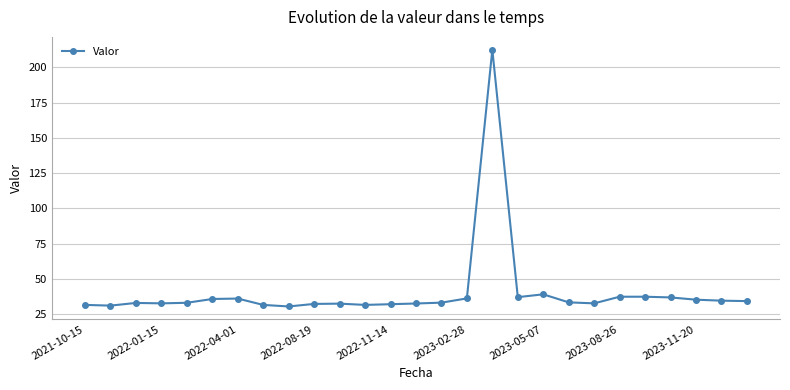

What is the value of the 4th point from the left?

32.7